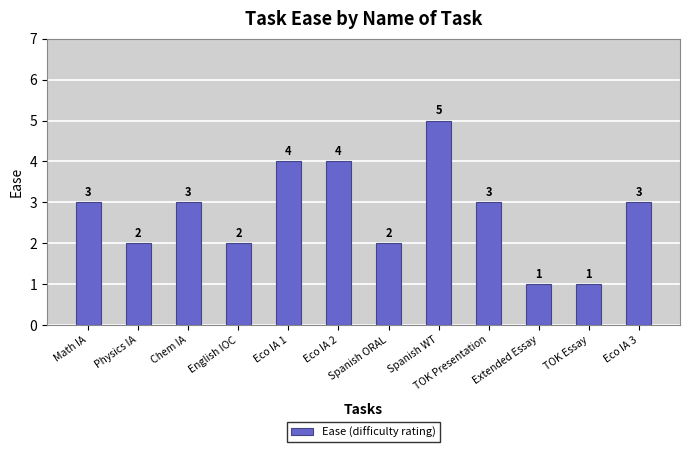

The value at Eco IA 1 is 6. True or false?

False